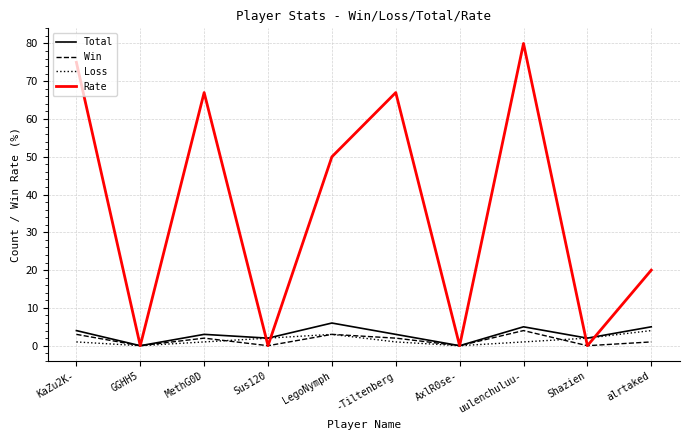

Which series changed the most between AxlR0se- and alrtaked?

Rate